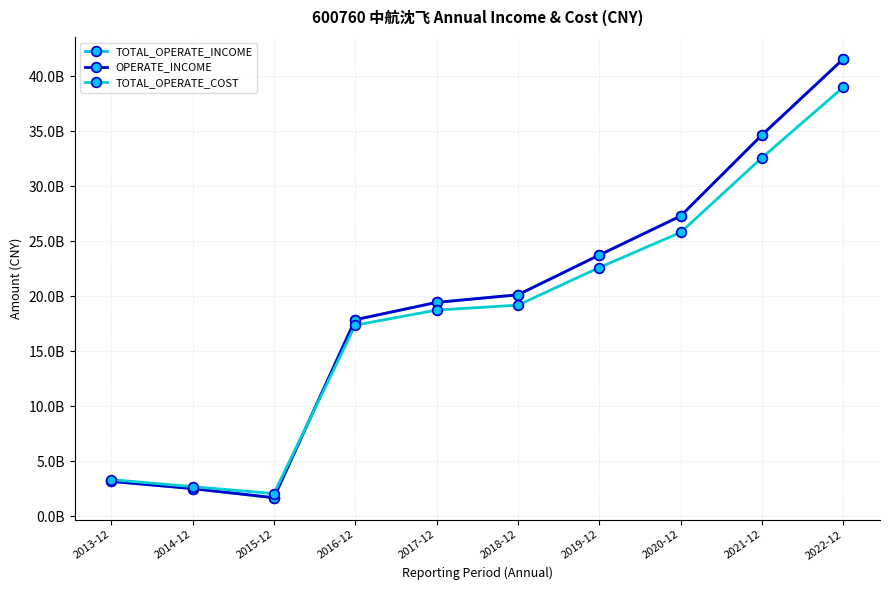

Does the chart have visible grid lines?

Yes